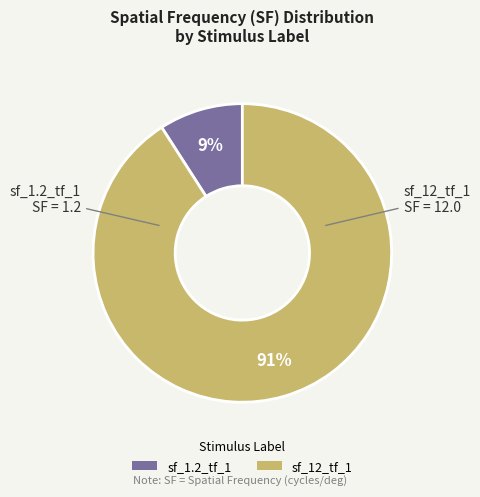

To the nearest percent, what percentage of the pie is sf_12_tf_1?

91%